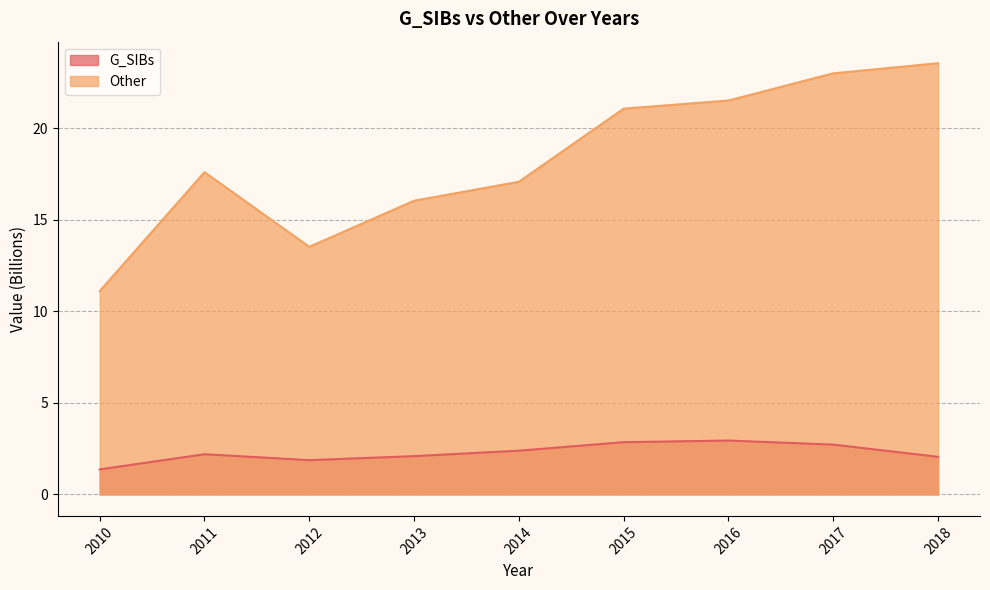

Where is G_SIBs nearest to the value 2?

2018